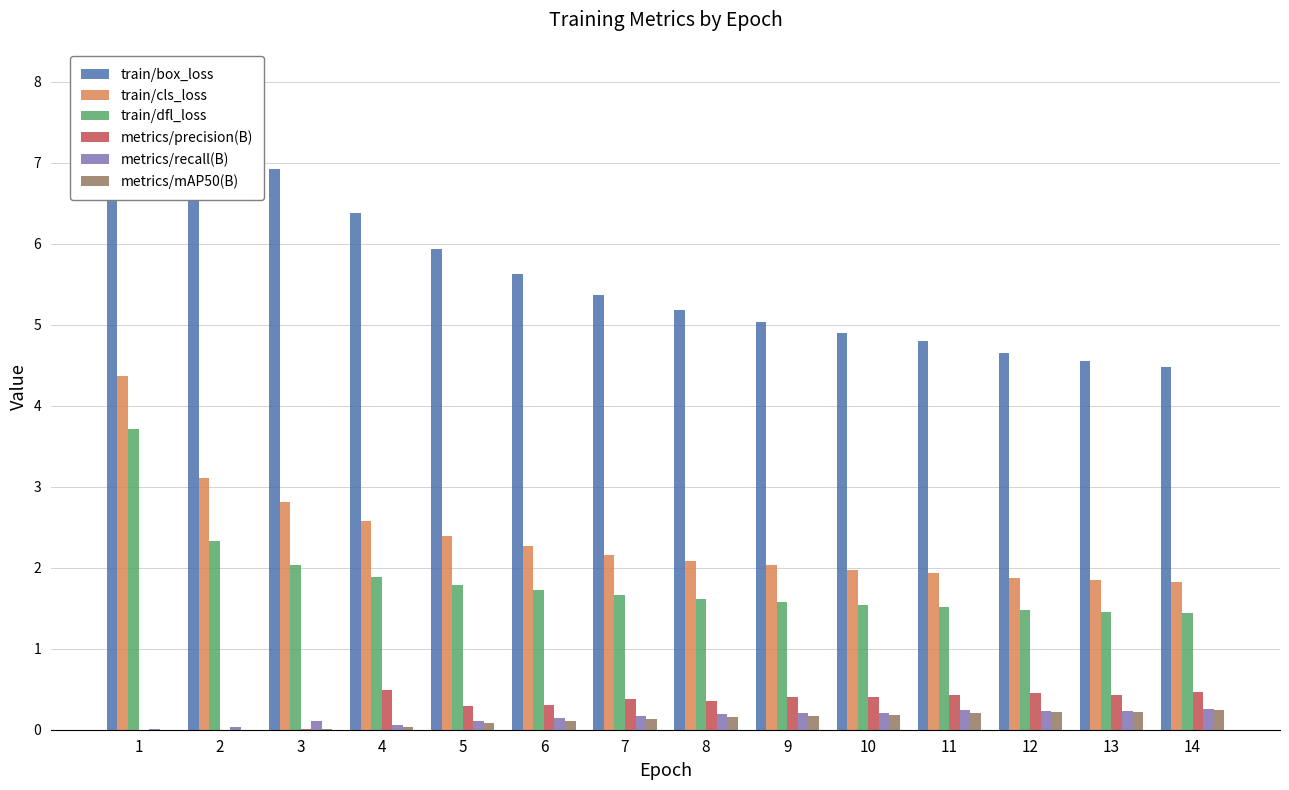

What is the difference between the metrics/mAP50(B) values at 5 and 8?

0.1